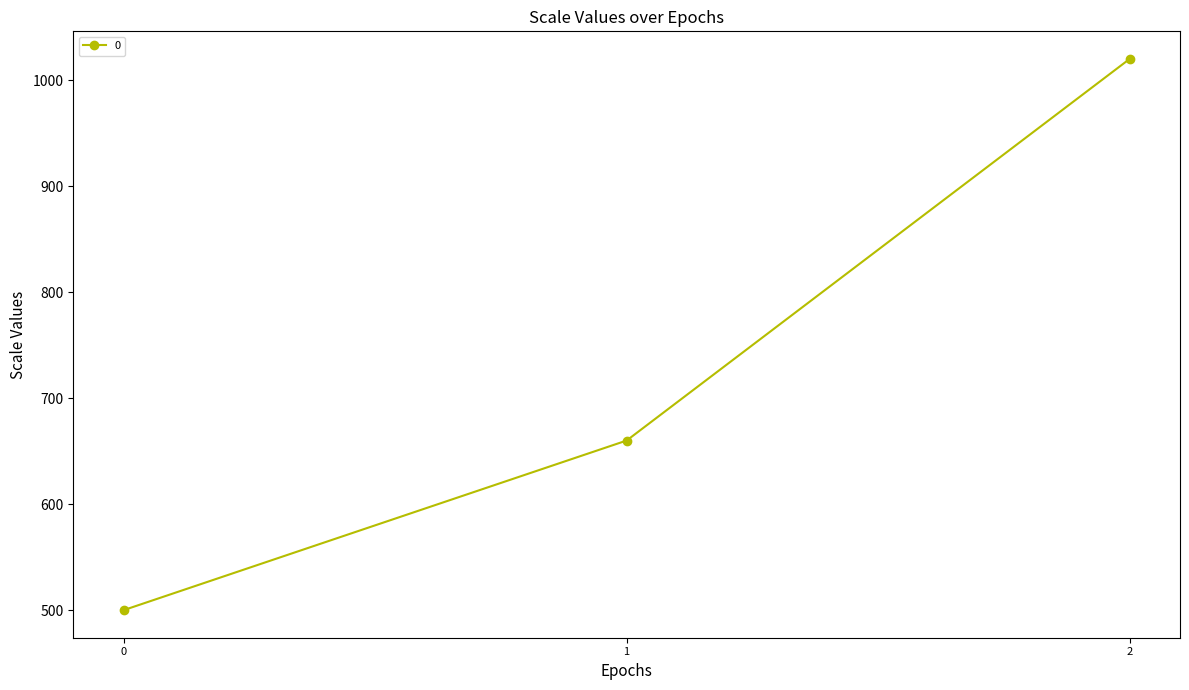

What is the sum of all values?

2180